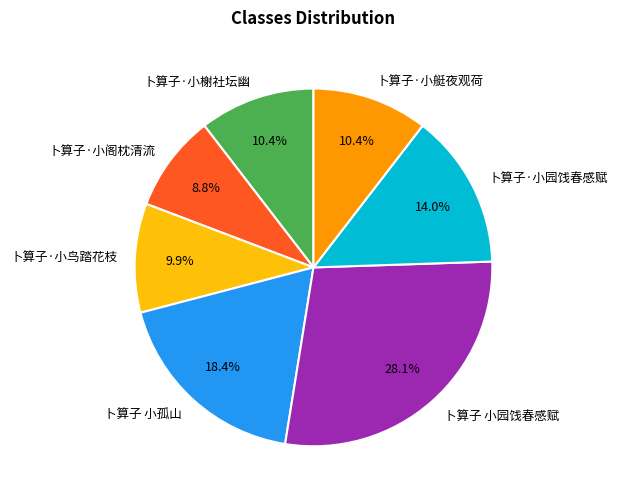

True or false: 卜算子 小孤山 accounts for 18% of the total.

True